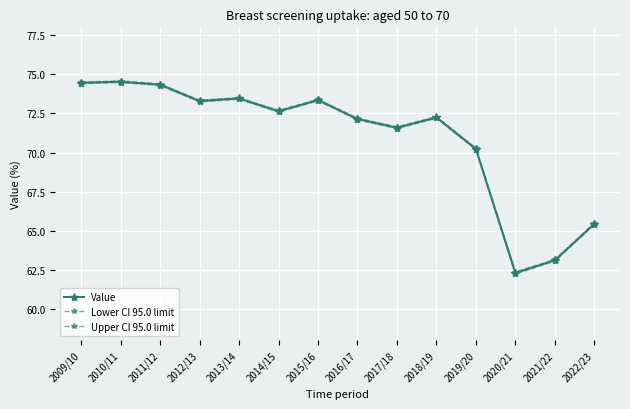

The Upper CI 95.0 limit series shows 118.1 at 2011/12. True or false?

False